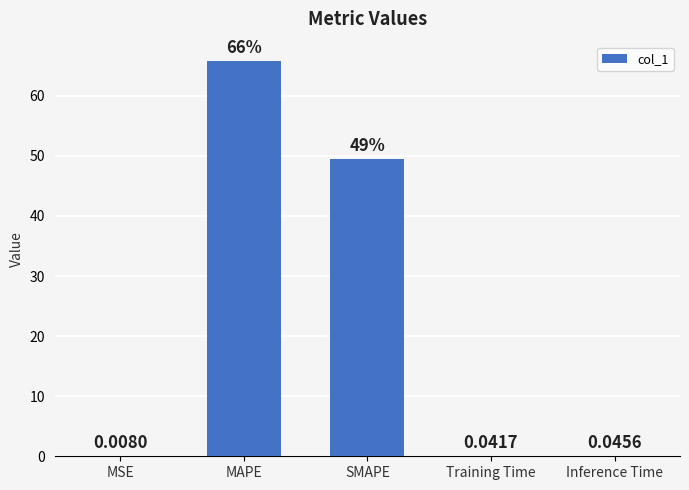

Where is the data nearest to the value 32?

SMAPE